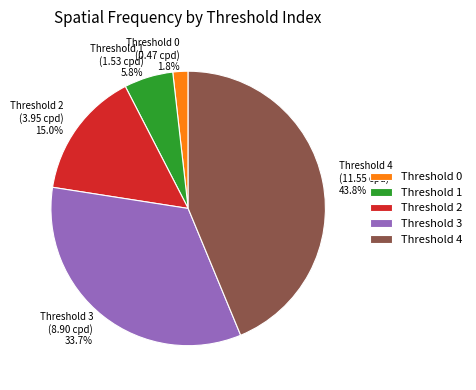

Is there any slice that represents more than half of the pie?

No